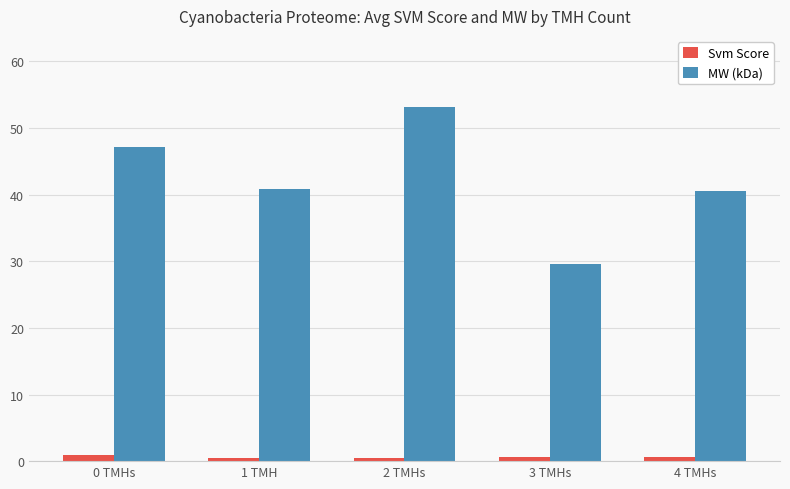

The Svm Score series shows 0.7 at 3 TMHs. True or false?

True